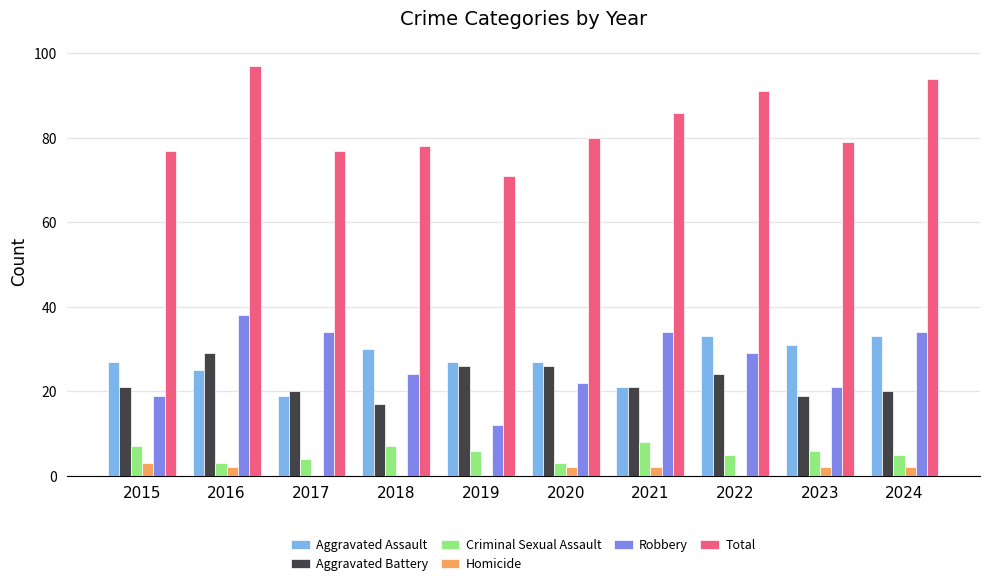

The Robbery series shows 19 at 2019. True or false?

False